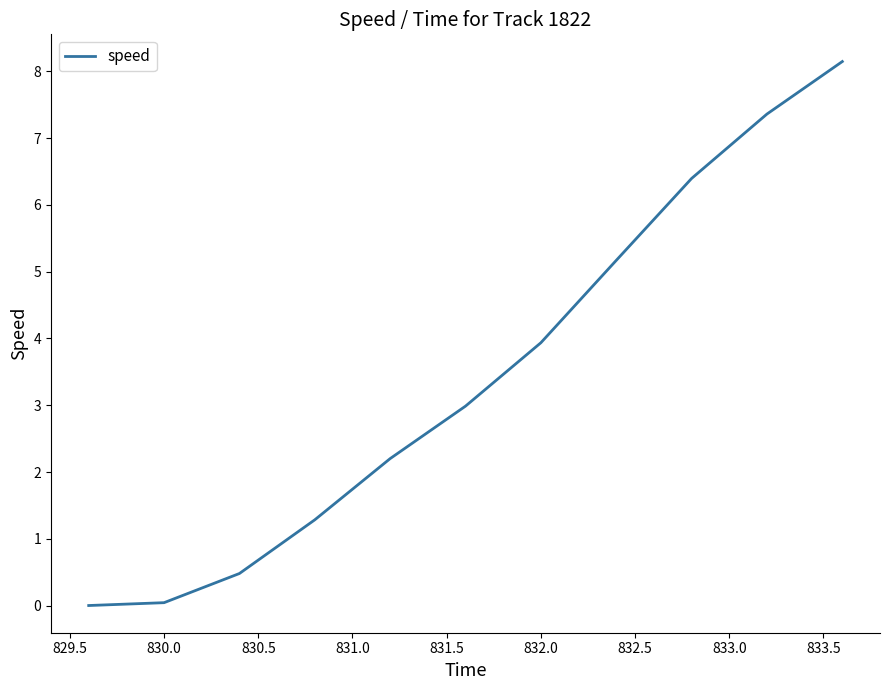

What is the maximum value shown in the chart?

8.1